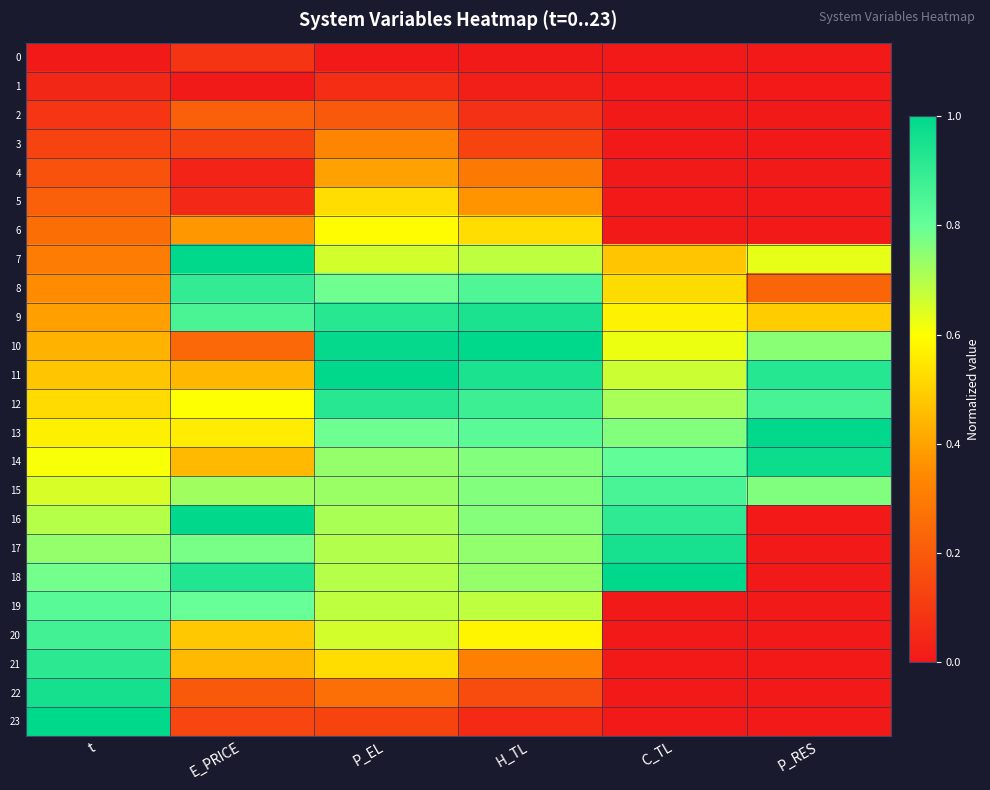

Reading left to right, list all the values displayed in this chart.

0: t=0.0	E_PRICE=0.1	P_EL=0.0	H_TL=0.0	C_TL=0.0	P_RES=0.0
1: t=0.0	E_PRICE=0.0	P_EL=0.1	H_TL=0.0	C_TL=0.0	P_RES=0.0
2: t=0.1	E_PRICE=0.2	P_EL=0.2	H_TL=0.1	C_TL=0.0	P_RES=0.0
3: t=0.1	E_PRICE=0.1	P_EL=0.3	H_TL=0.1	C_TL=0.0	P_RES=0.0
4: t=0.2	E_PRICE=0.0	P_EL=0.4	H_TL=0.3	C_TL=0.0	P_RES=0.0
5: t=0.2	E_PRICE=0.0	P_EL=0.5	H_TL=0.4	C_TL=0.0	P_RES=0.0
6: t=0.3	E_PRICE=0.4	P_EL=0.6	H_TL=0.5	C_TL=0.0	P_RES=0.0
7: t=0.3	E_PRICE=1.0	P_EL=0.7	H_TL=0.7	C_TL=0.5	P_RES=0.6
8: t=0.3	E_PRICE=0.9	P_EL=0.8	H_TL=0.8	C_TL=0.5	P_RES=0.2
9: t=0.4	E_PRICE=0.9	P_EL=0.9	H_TL=0.9	C_TL=0.6	P_RES=0.5
10: t=0.4	E_PRICE=0.2	P_EL=1.0	H_TL=1.0	C_TL=0.6	P_RES=0.8
11: t=0.5	E_PRICE=0.4	P_EL=1.0	H_TL=0.9	C_TL=0.7	P_RES=0.9
12: t=0.5	E_PRICE=0.6	P_EL=0.9	H_TL=0.9	C_TL=0.7	P_RES=0.9
13: t=0.6	E_PRICE=0.6	P_EL=0.8	H_TL=0.8	C_TL=0.8	P_RES=1.0
14: t=0.6	E_PRICE=0.4	P_EL=0.7	H_TL=0.8	C_TL=0.8	P_RES=1.0
15: t=0.7	E_PRICE=0.7	P_EL=0.7	H_TL=0.8	C_TL=0.9	P_RES=0.8
16: t=0.7	E_PRICE=1.0	P_EL=0.7	H_TL=0.8	C_TL=0.9	P_RES=0.0
17: t=0.7	E_PRICE=0.8	P_EL=0.7	H_TL=0.7	C_TL=1.0	P_RES=0.0
18: t=0.8	E_PRICE=0.9	P_EL=0.7	H_TL=0.7	C_TL=1.0	P_RES=0.0
19: t=0.8	E_PRICE=0.8	P_EL=0.7	H_TL=0.7	C_TL=0.0	P_RES=0.0
20: t=0.9	E_PRICE=0.5	P_EL=0.7	H_TL=0.6	C_TL=0.0	P_RES=0.0
21: t=0.9	E_PRICE=0.5	P_EL=0.5	H_TL=0.3	C_TL=0.0	P_RES=0.0
22: t=1.0	E_PRICE=0.2	P_EL=0.3	H_TL=0.2	C_TL=0.0	P_RES=0.0
23: t=1.0	E_PRICE=0.1	P_EL=0.1	H_TL=0.1	C_TL=0.0	P_RES=0.0